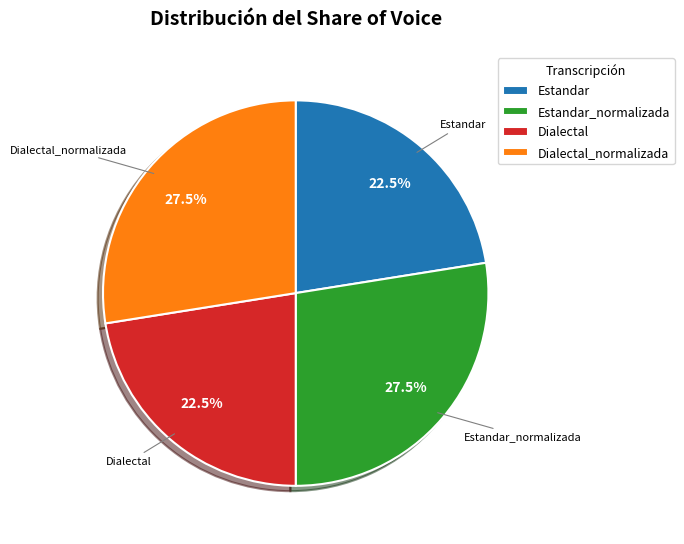

To the nearest percent, what is the difference between the largest and smallest slice percentages?

5%